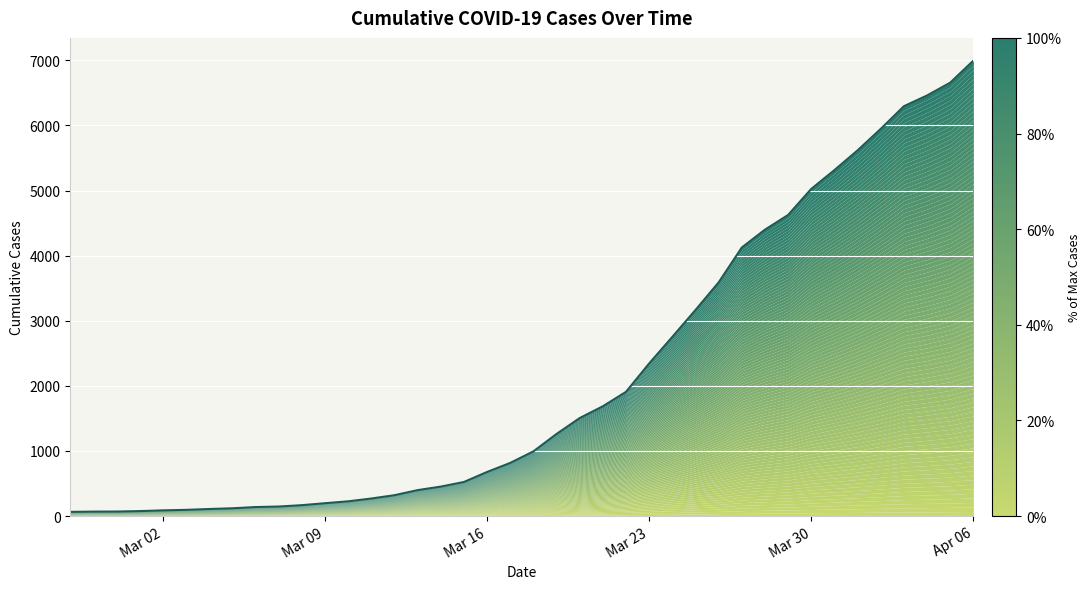

What is the ratio of the value at 2020-03-23 to the value at 2020-02-28?

34.5